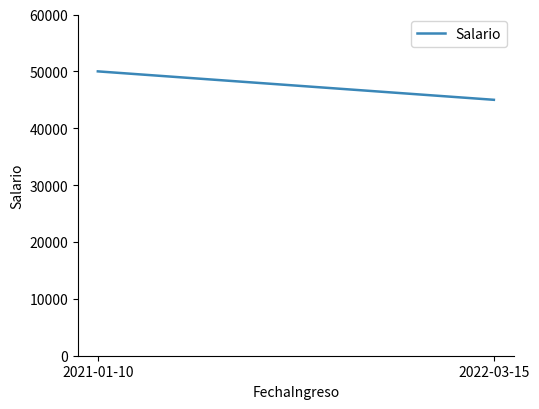

What is the smallest value displayed?

45000